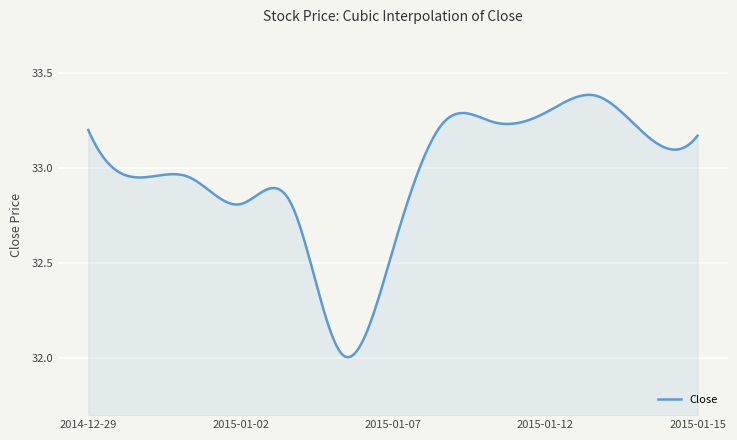

What is the difference between the maximum and minimum values?

1.4